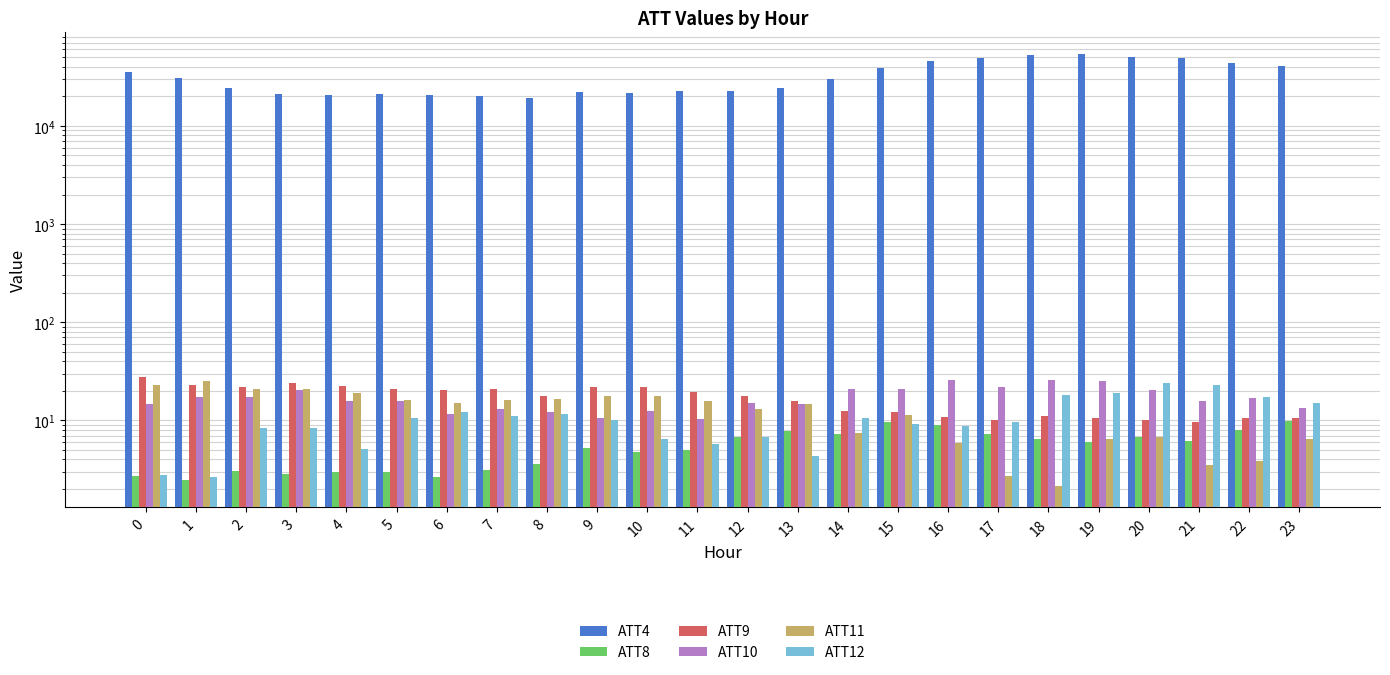

List the labels in order of ATT9 value, largest first.

0, 3, 1, 4, 9, 10, 2, 5, 7, 6, 11, 12, 8, 13, 14, 15, 18, 16, 22, 19, 23, 17, 20, 21